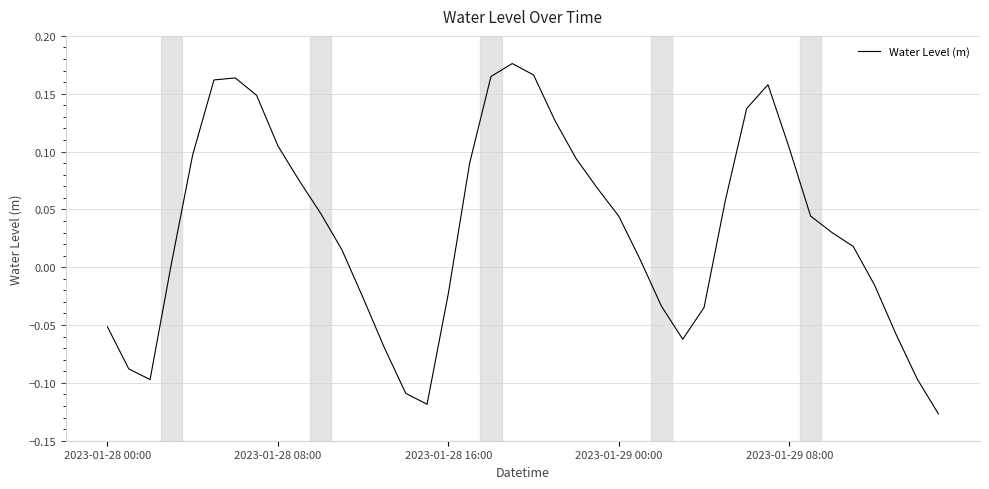

How many values are below zero?

15